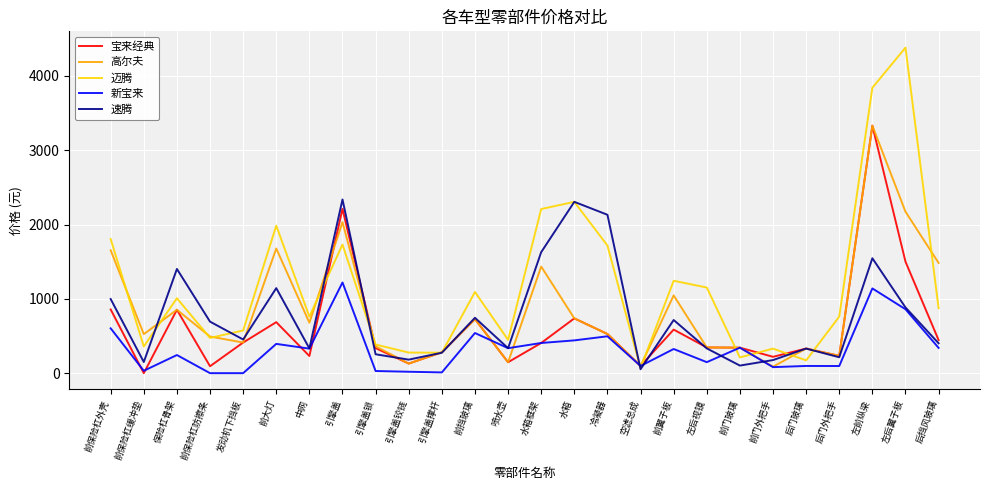

What is the difference between the maximum and minimum values in the 速腾 series?

2284